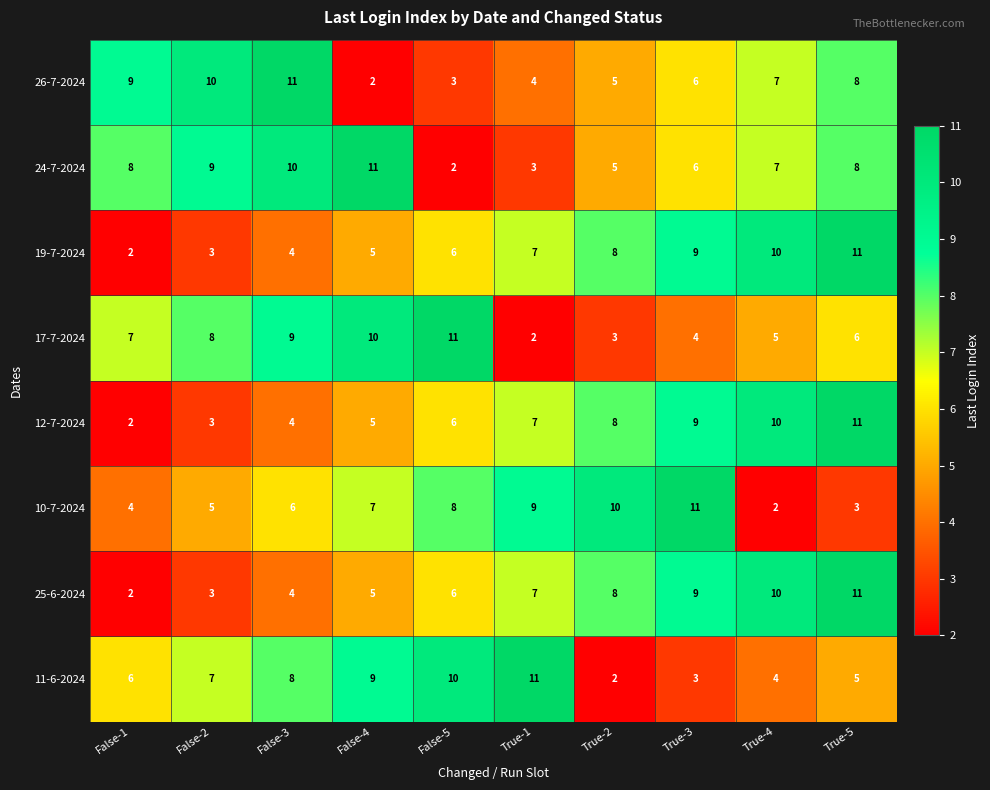

How many 11-6-2024 values are between 4 and 9?

6